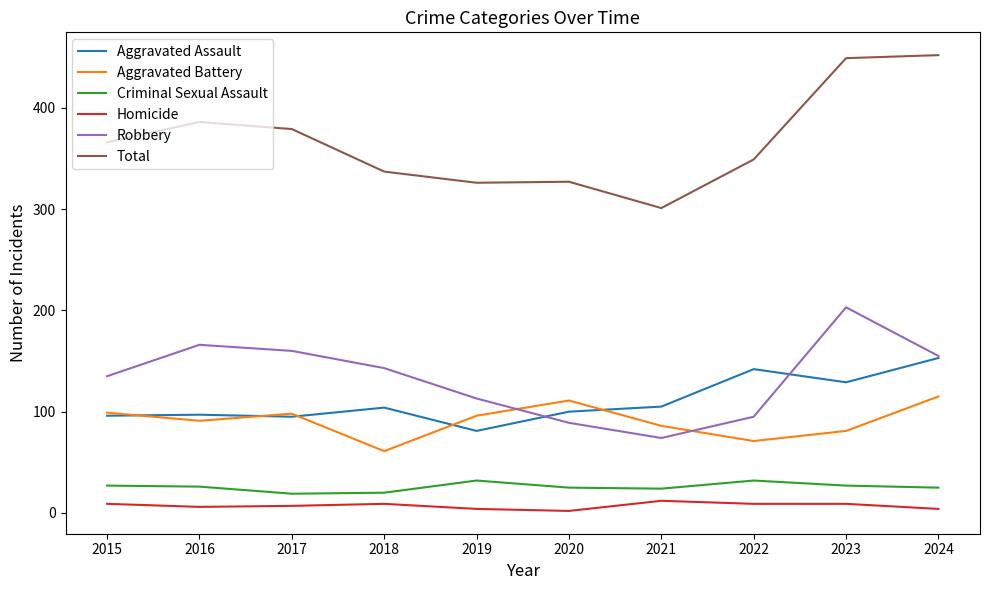

What is the total value across all series at 2024?

904